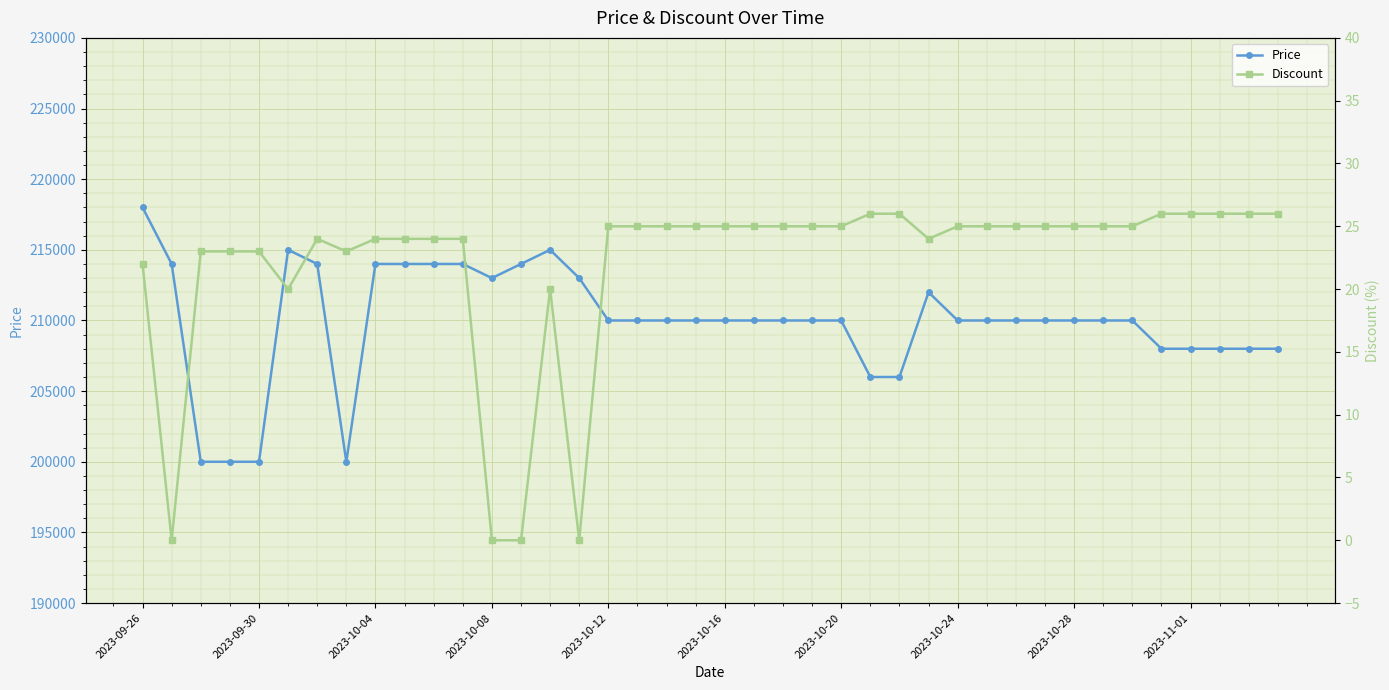

How many values in the Price series are below 210000?

11